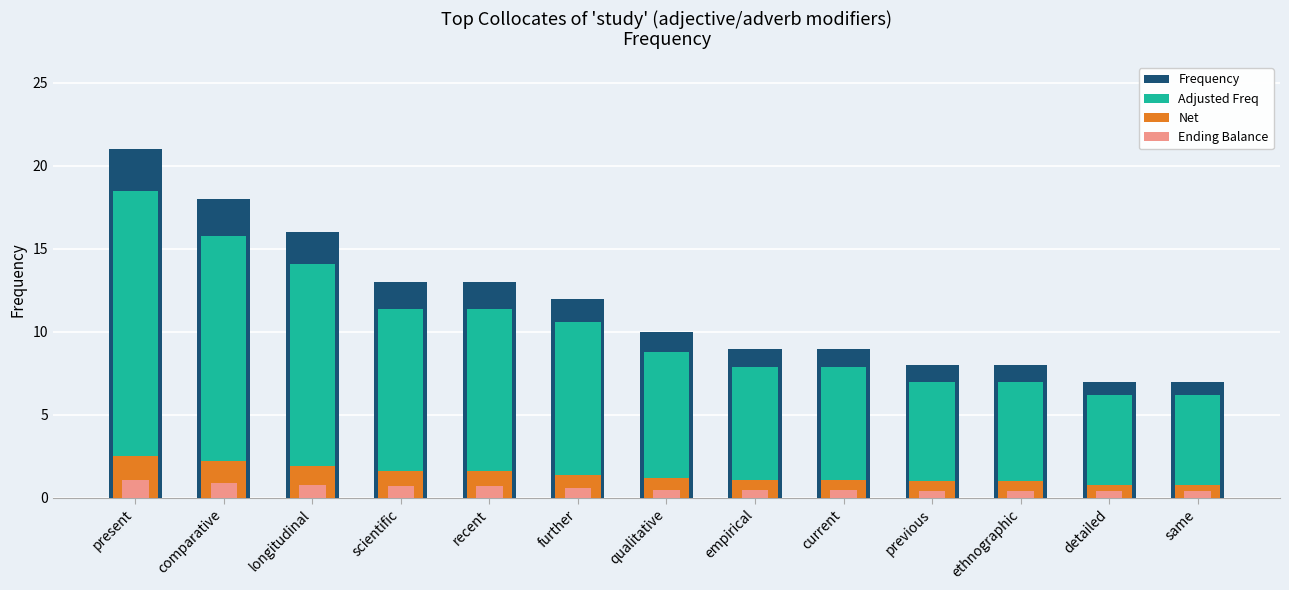

Between further and empirical, which series saw the biggest shift?

Frequency